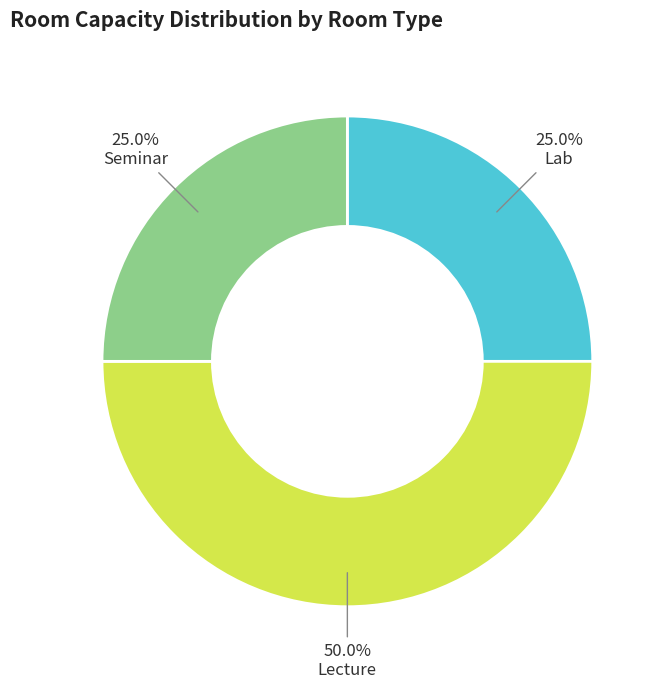

Does Lab account for over 50% of the chart?

No